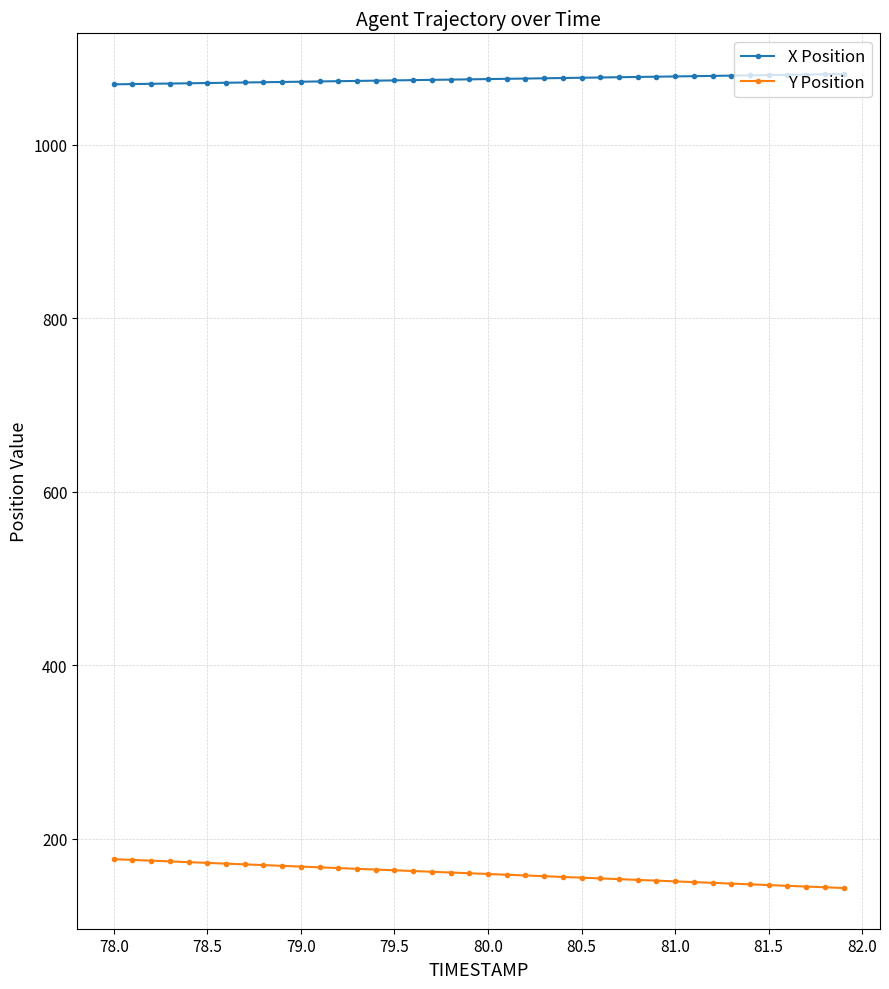

Which series has the largest total across all categories?

X Position